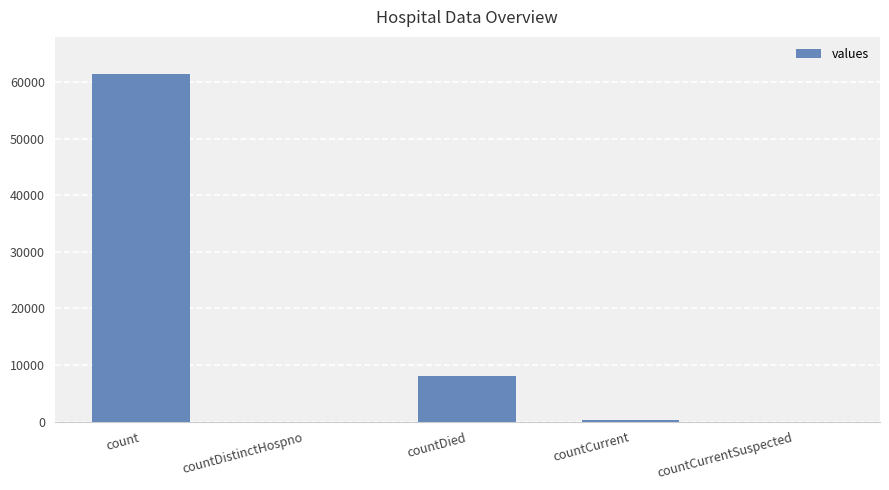

True or false: the data shows 21256 at countCurrentSuspected.

False